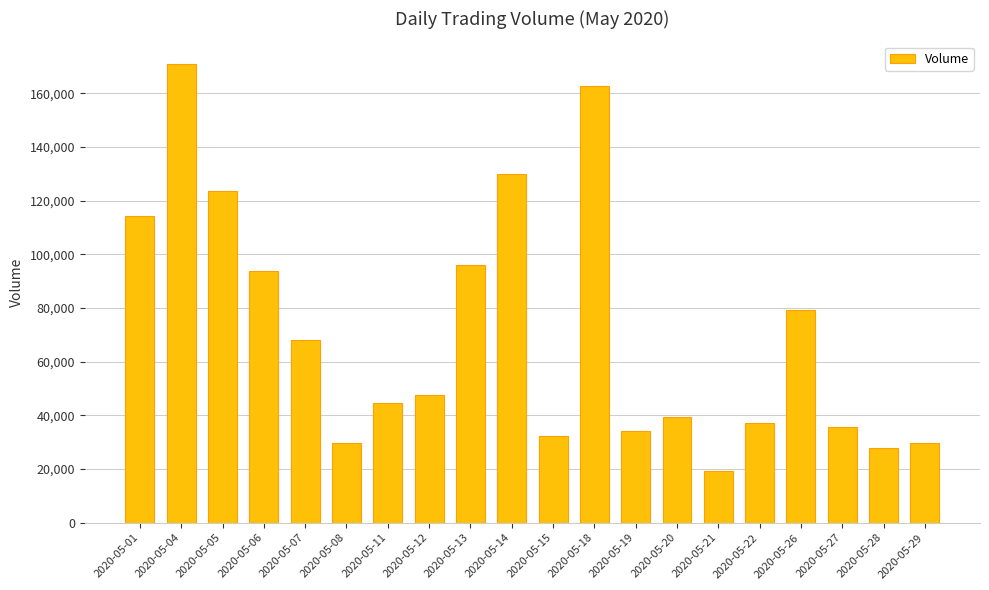

The value at 2020-05-05 is 123751. True or false?

True